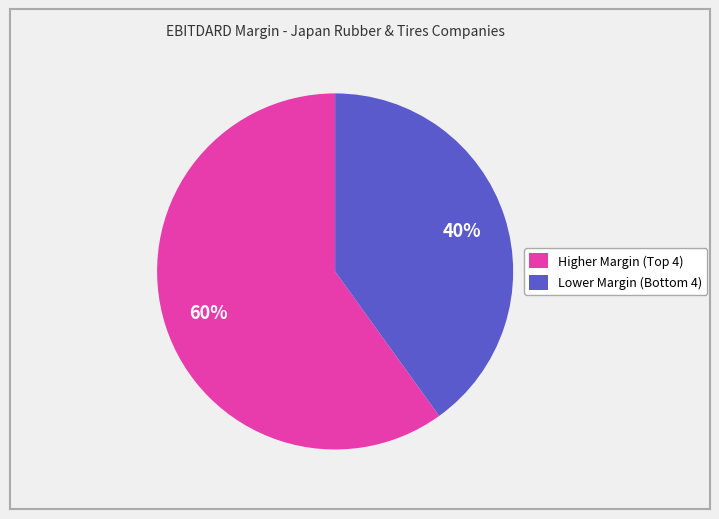

Is there any slice that represents more than half of the pie?

Yes